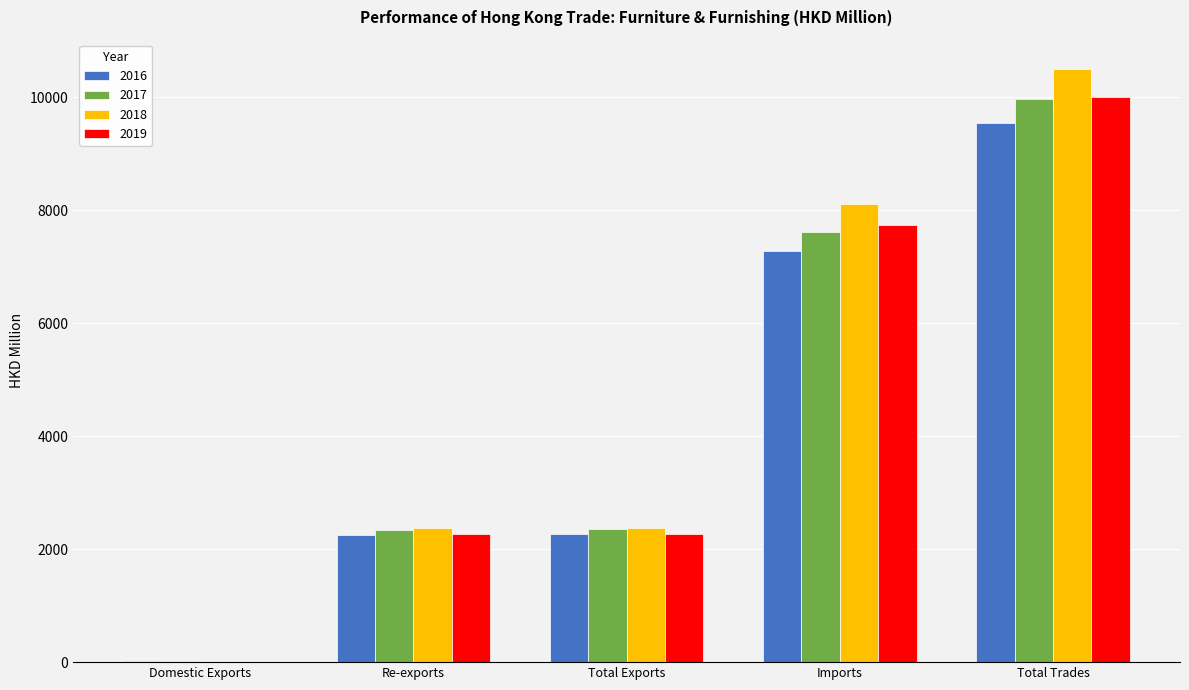

What is the total value across all series at Re-exports?

9235.1